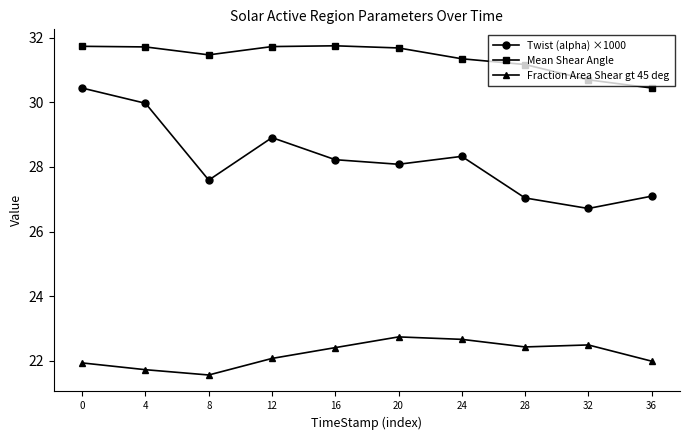

True or false: Mean Shear Angle and Twist (alpha) ×1000 cross at least once.

False